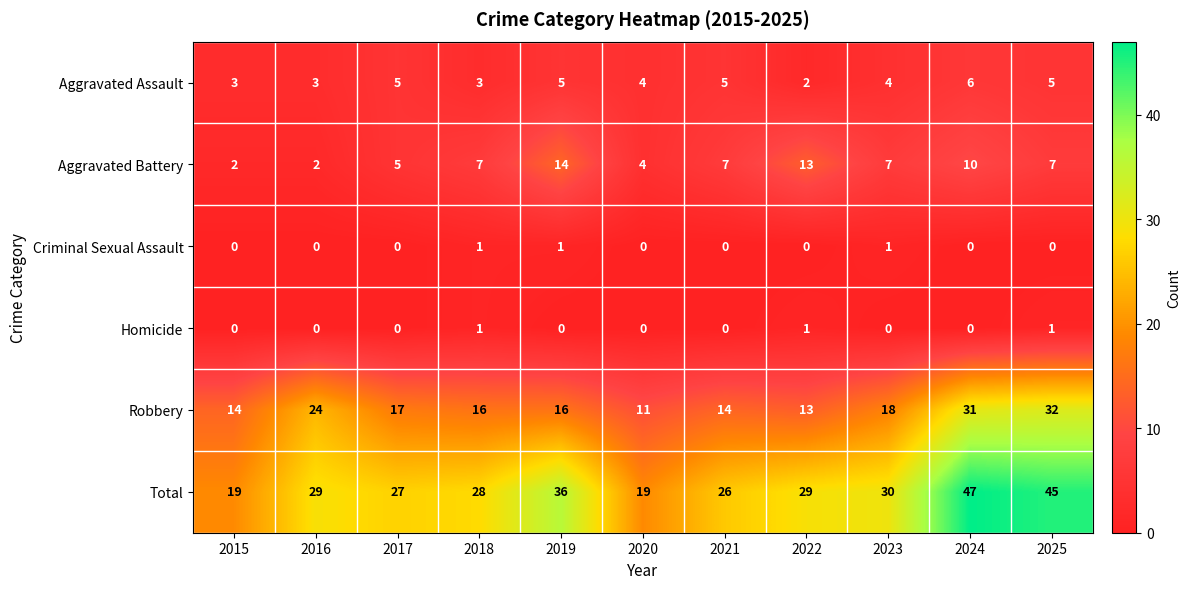

What is the average value of the Aggravated Assault series?

4